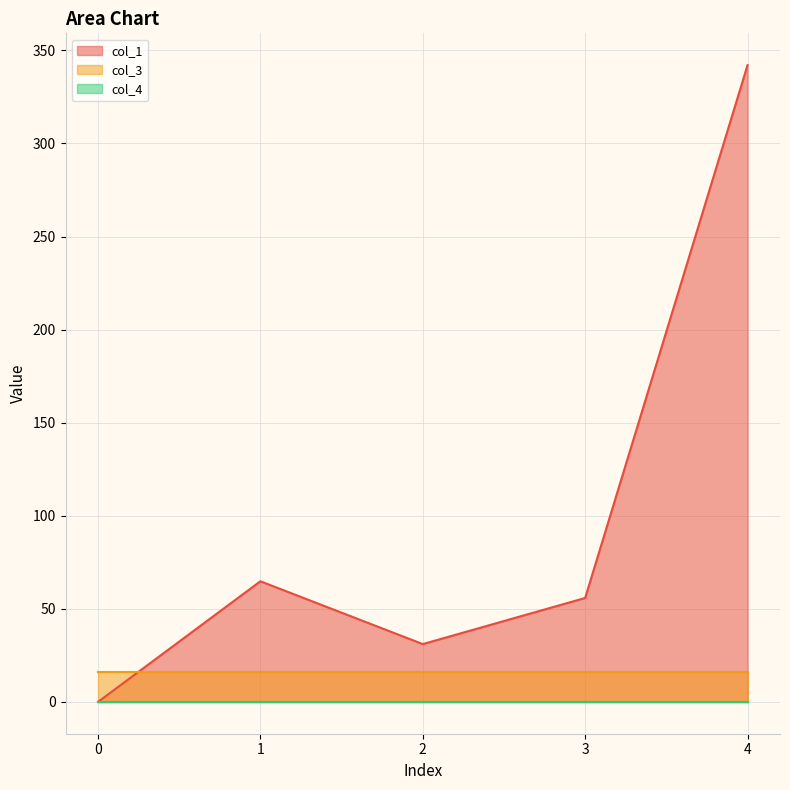

Reading right to left, what are all the values shown in this chart?

col_1: 342.1	55.8	31.0	64.8	0.0
col_3: 16.0	16.0	16.0	16.0	16.0
col_4: 0.0	0.0	0.0	0.0	0.0